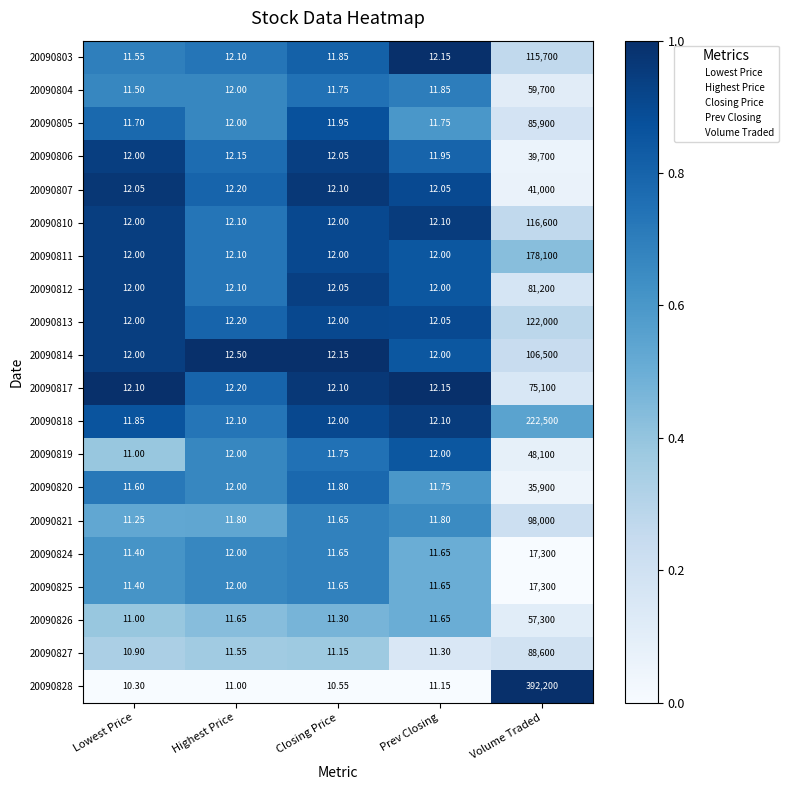

At which label is 20090814 closest to 53256?

Highest Price